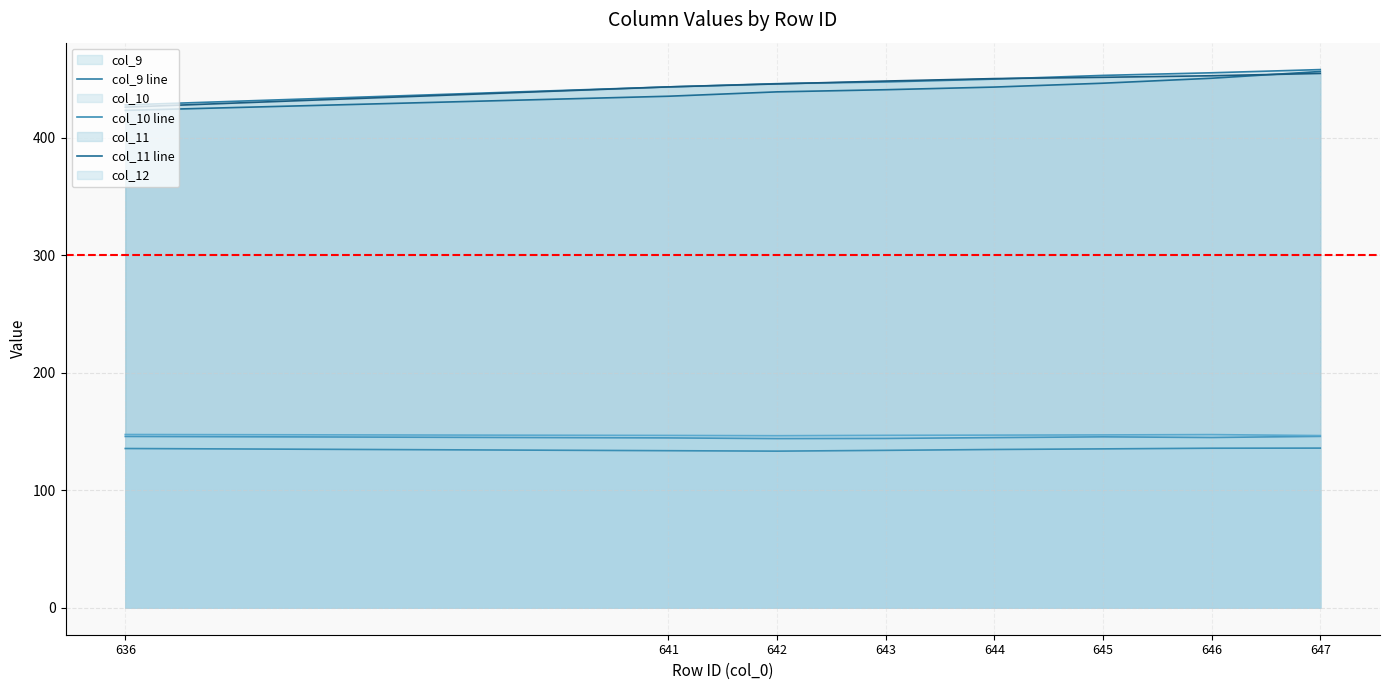

The col_10 series shows 133.3 at 642. True or false?

True